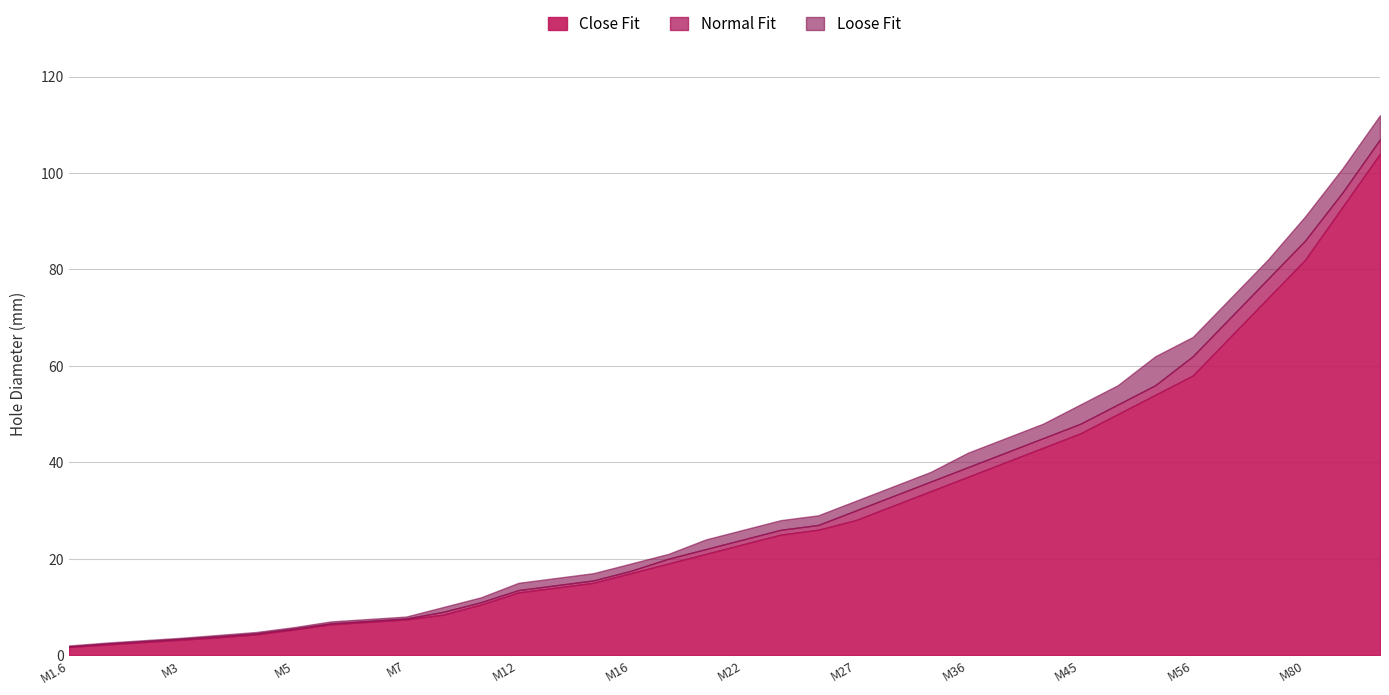

What is the label of the 17th point from the right?

M24